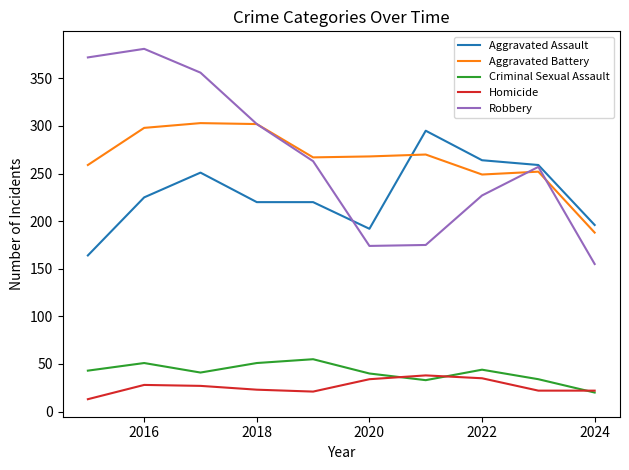

What is the smallest value displayed?

13